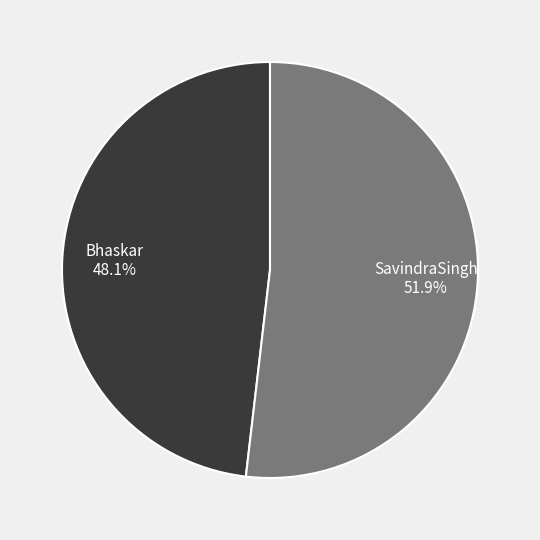

To the nearest percent, what is the difference between the SavindraSingh and Bhaskar slice percentages?

4%